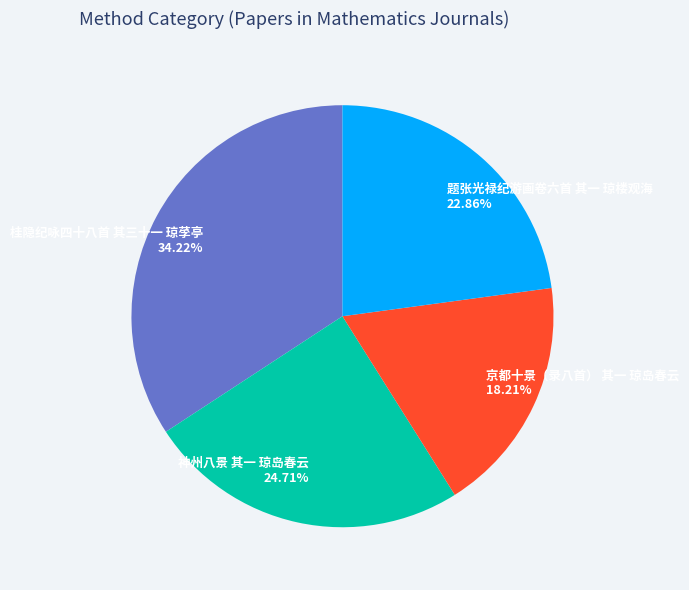

To the nearest percent, what percentage of the pie is 题张光禄纪游画卷六首 其一 琼楼观海?

23%